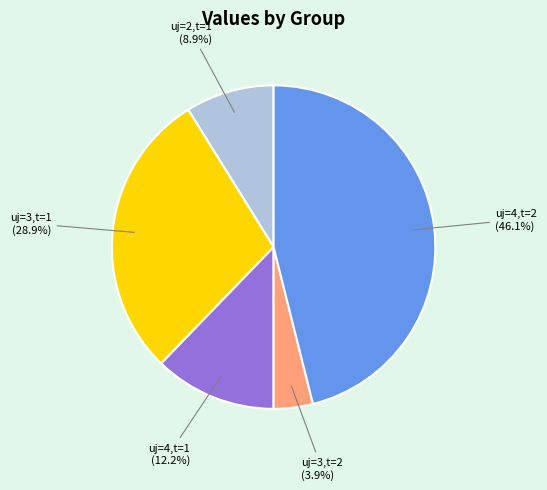

To the nearest percent, what is the average slice percentage?

20%